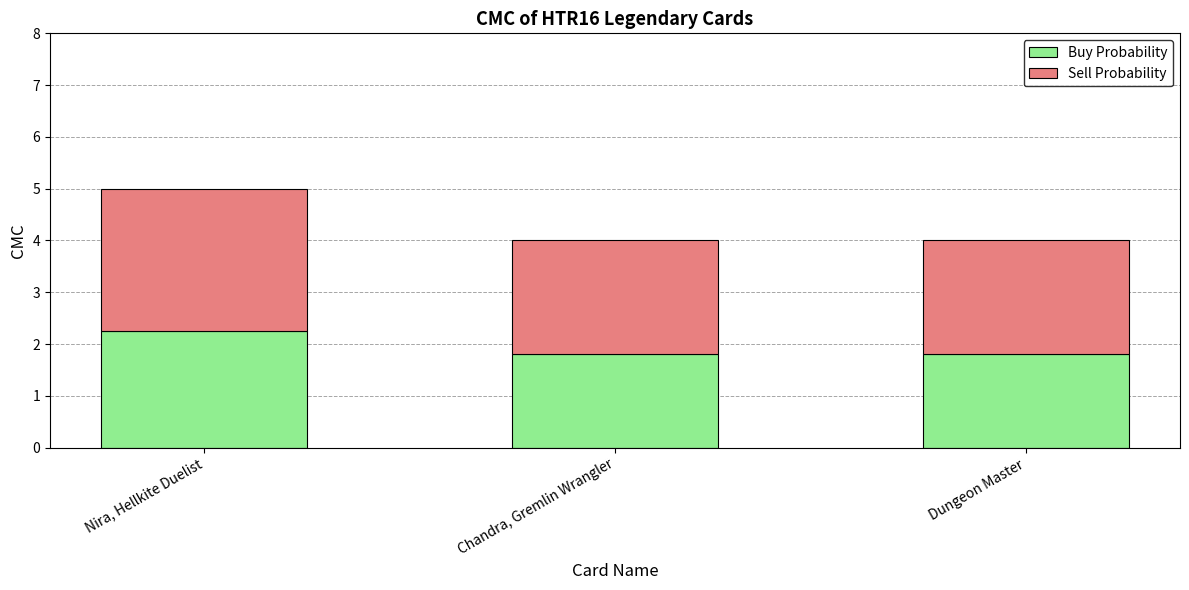

The value of Buy Probability at Dungeon Master is 2.9. True or false?

False